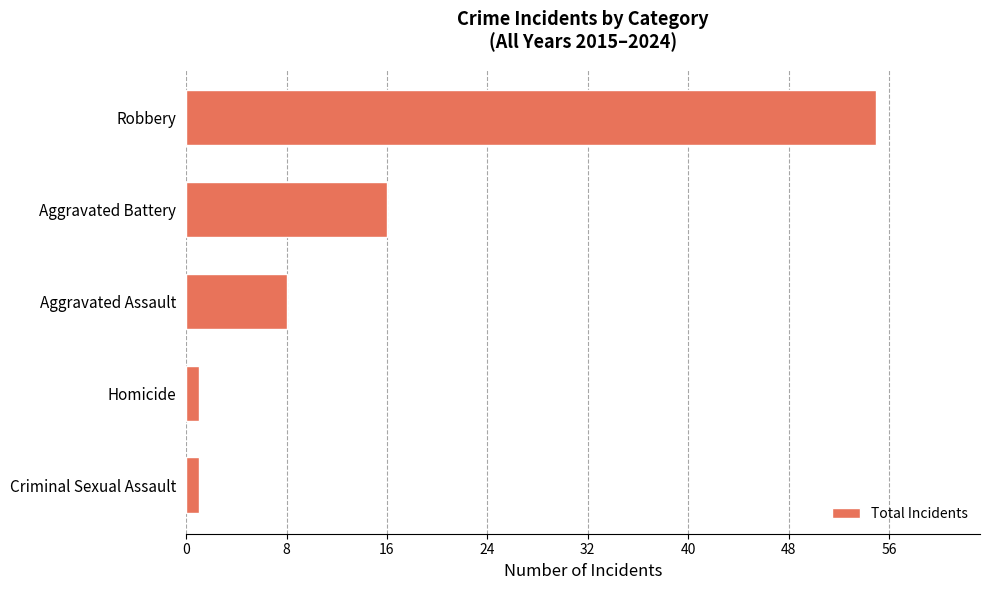

Reading bottom to top, extract all data points from this chart.

1	1	8	16	55